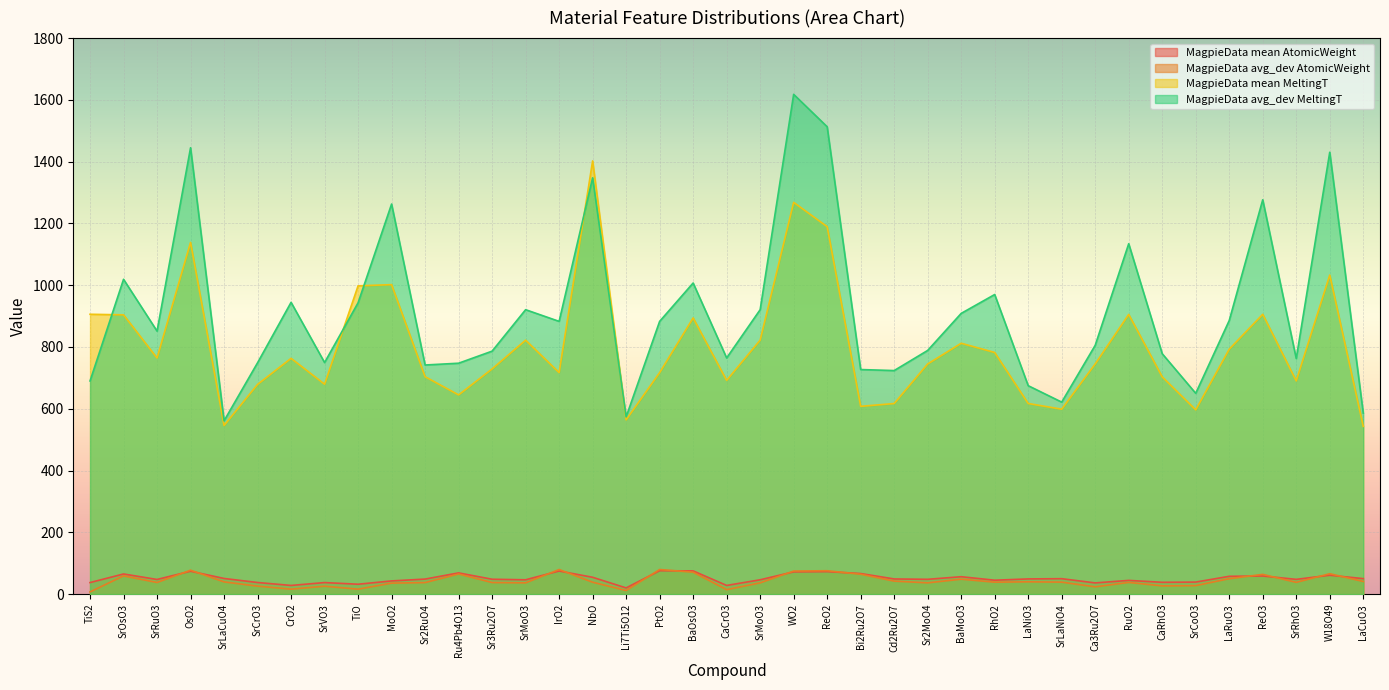

Which has a higher value, SrMoO3 or W18O49?

W18O49